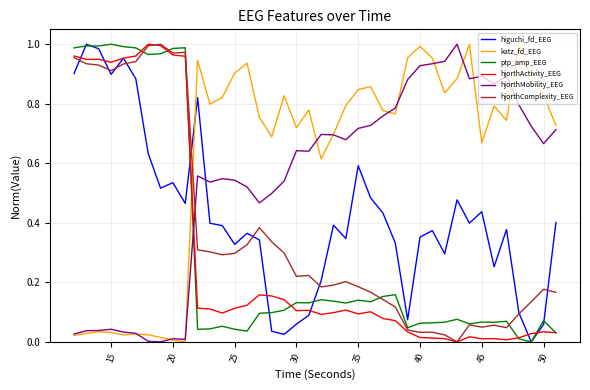

True or false: hjorthActivity_EEG and hjorthMobility_EEG cross at least once.

True